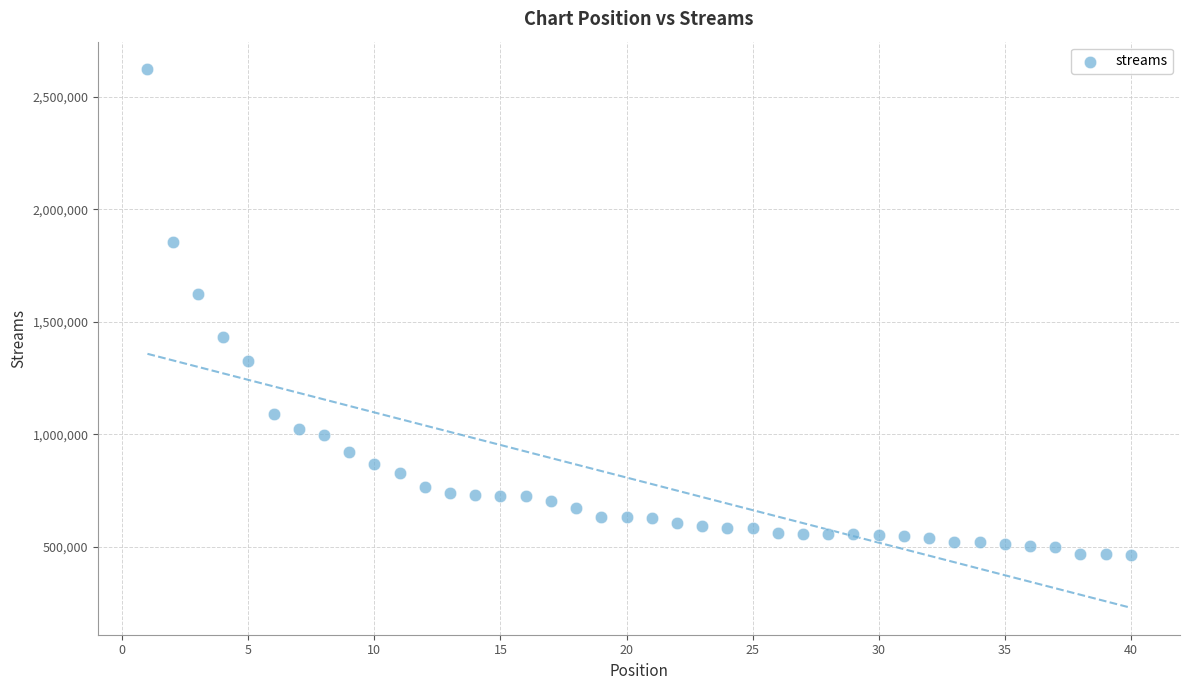

What Y value in the scatter plot is closest to 1543241?

1624497